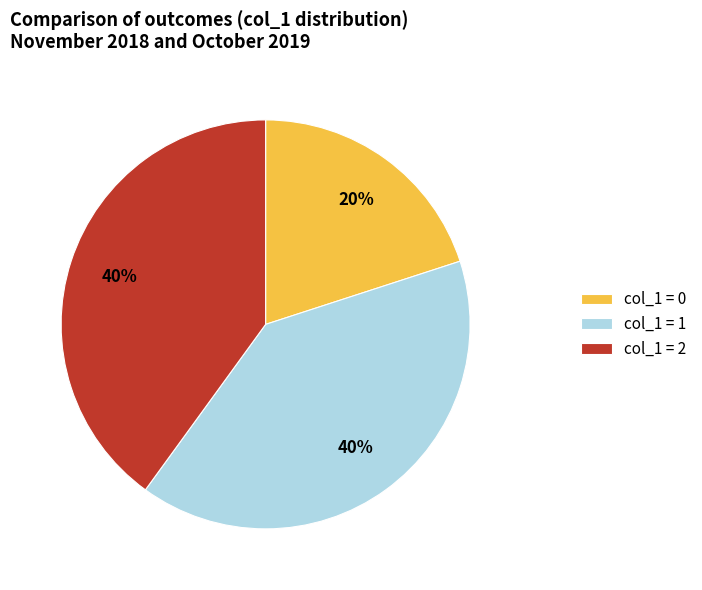

To the nearest percent, what is the difference between the largest and smallest slice percentages?

20%